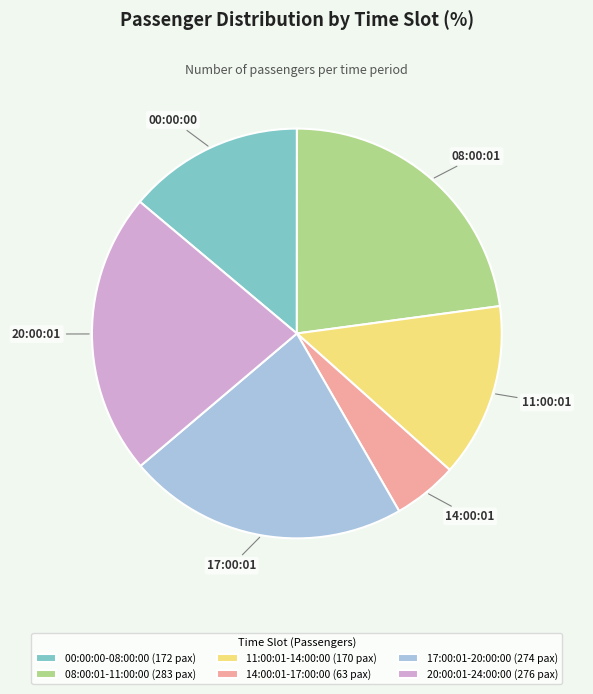

Is the sum of 11:00:01-14:00:00 (170 pax) and 20:00:01-24:00:00 (276 pax) greater than half?

No